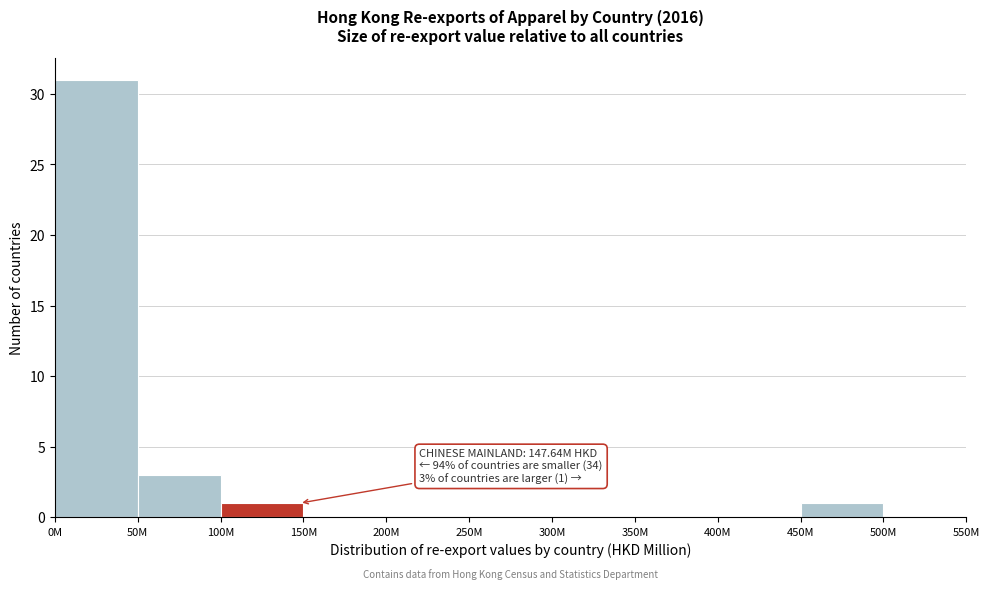

Reading right to left, list all the values displayed in this chart.

500M=0	450M=1	400M=0	350M=0	300M=0	250M=0	200M=0	150M=0	100M=1	50M=3	0M=31